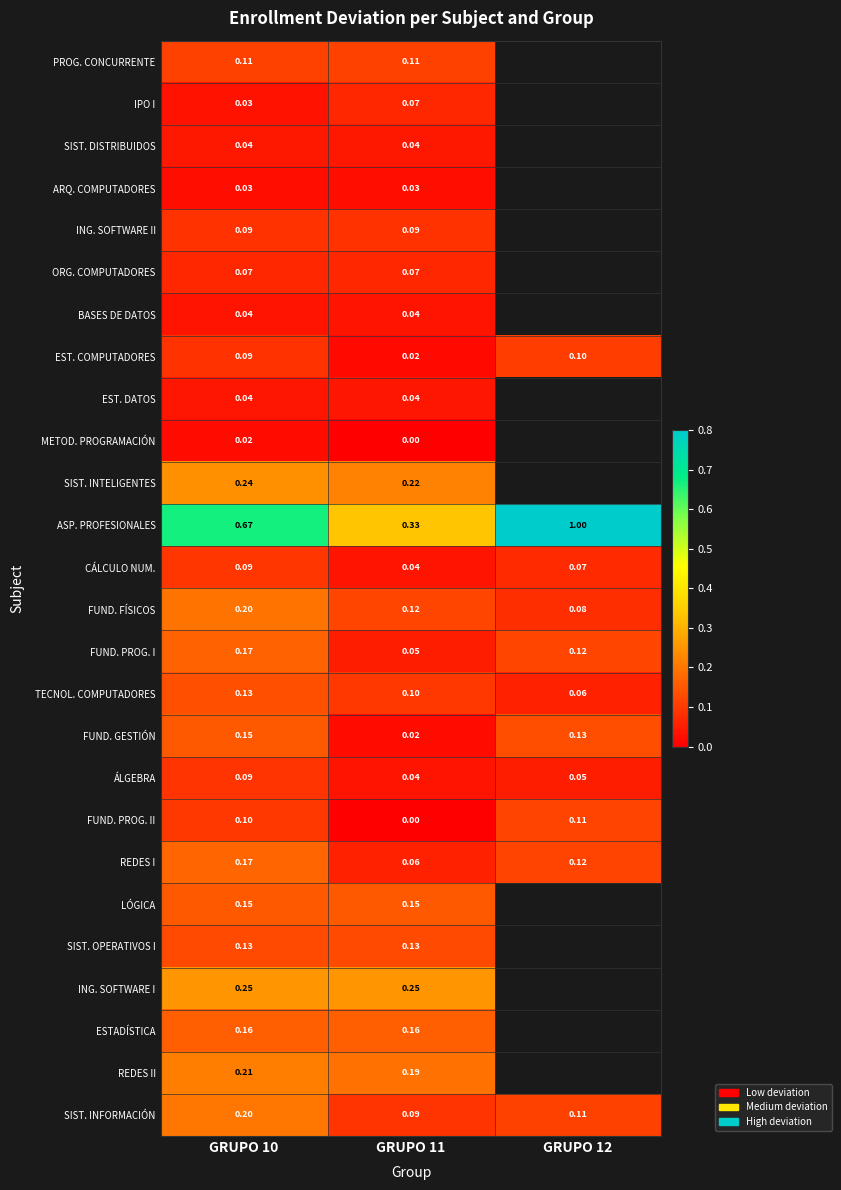

Which series changed the most between GRUPO 10 and GRUPO 11?

ASP. PROFESIONALES